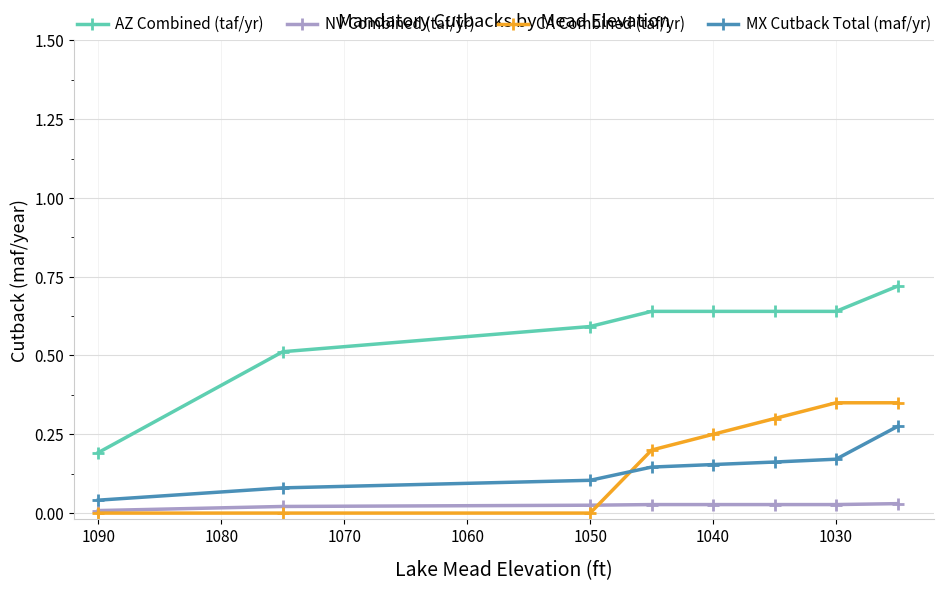

The AZ Combined (taf/yr) series shows 0.6 at 1040. True or false?

True